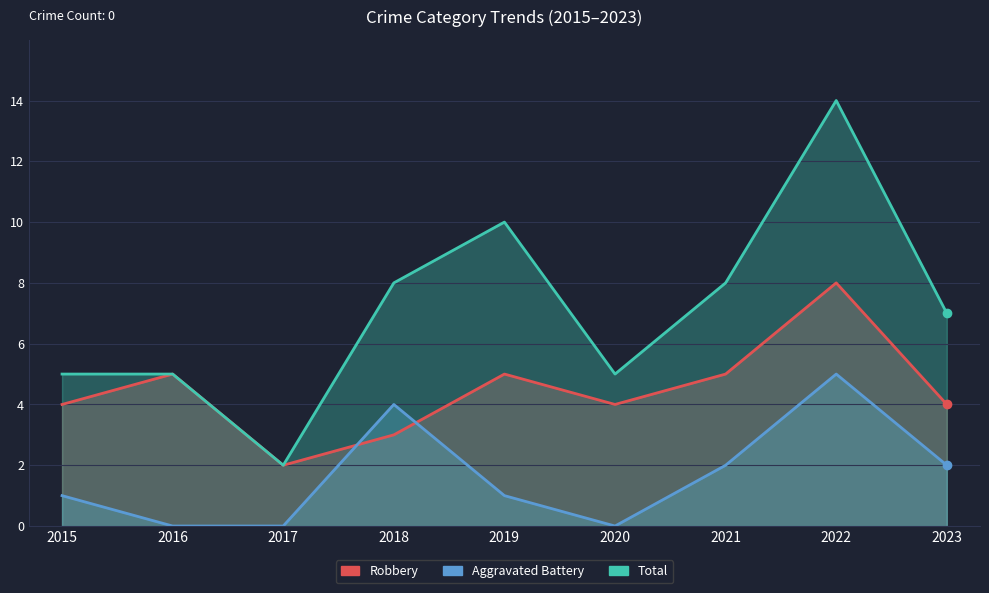

Rank the categories by Aggravated Battery value from lowest to highest.

2016, 2017, 2020, 2015, 2019, 2021, 2023, 2018, 2022